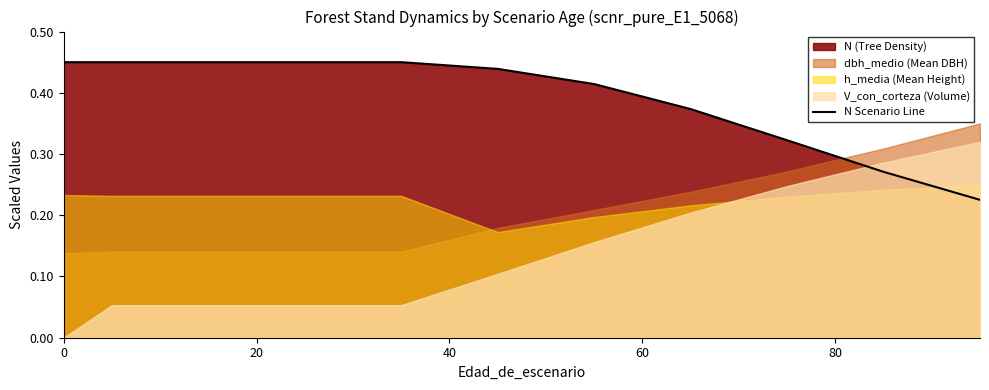

Reading left to right, extract all data points from this chart.

0.5	0.5	0.5	0.5	0.5	0.4	0.4	0.4	0.3	0.3	0.2